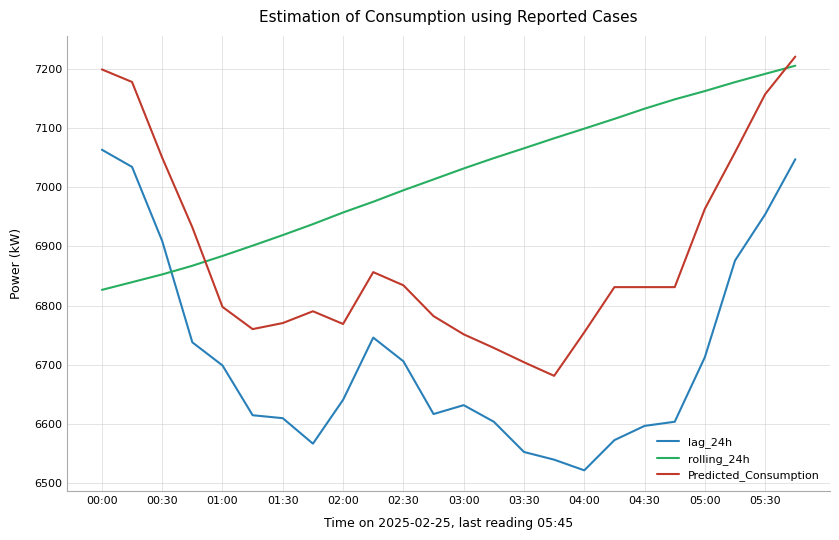

True or false: Predicted_Consumption and rolling_24h intersect in this chart.

True